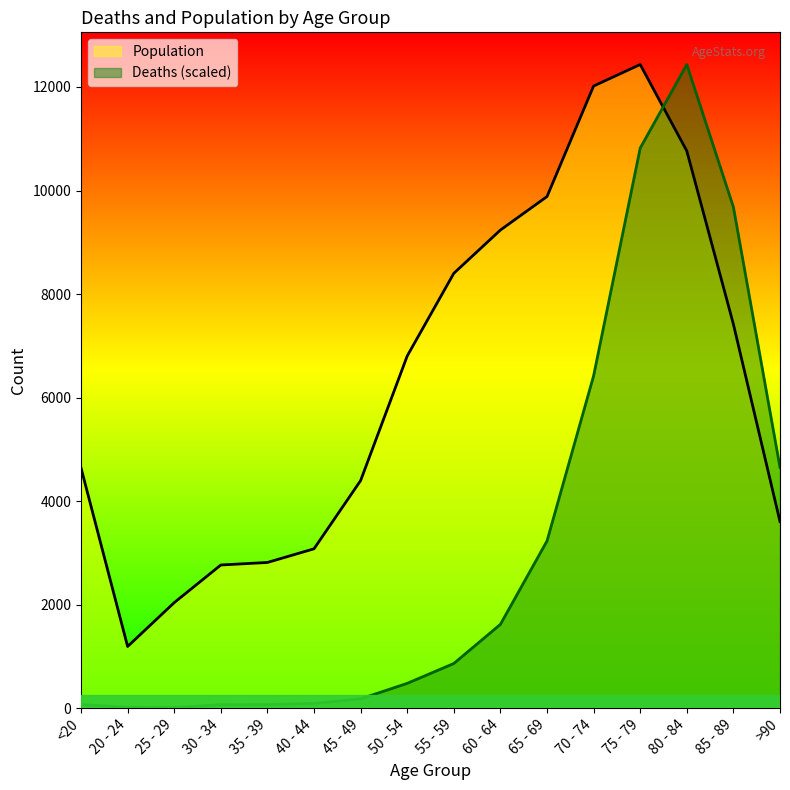

Is the value of Deaths at <20 greater than the value of Population at 25 - 29?

No